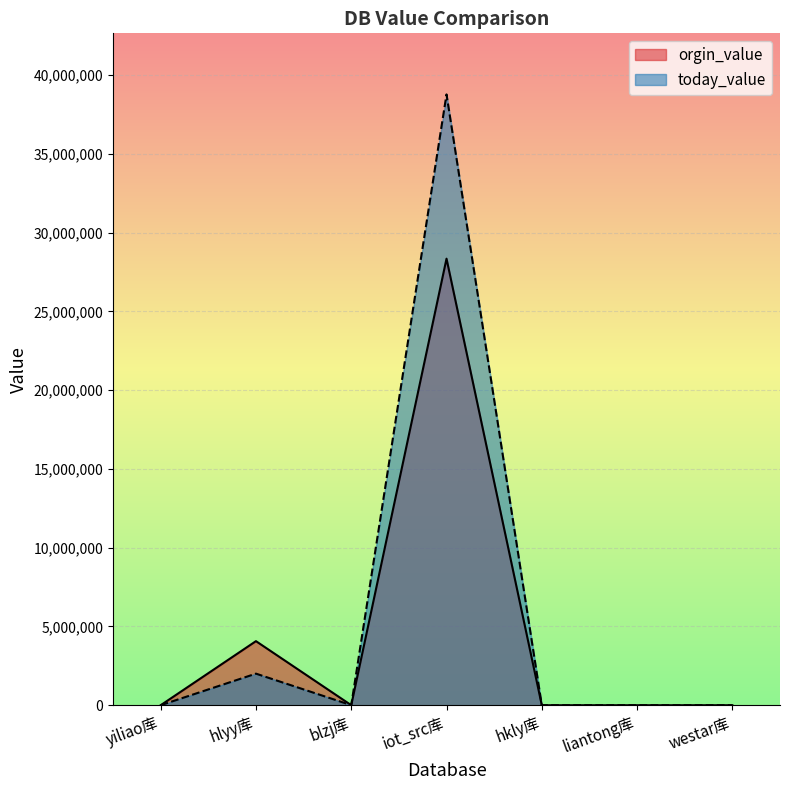

Which category has the lowest value in the orgin_value series?

yiliao库